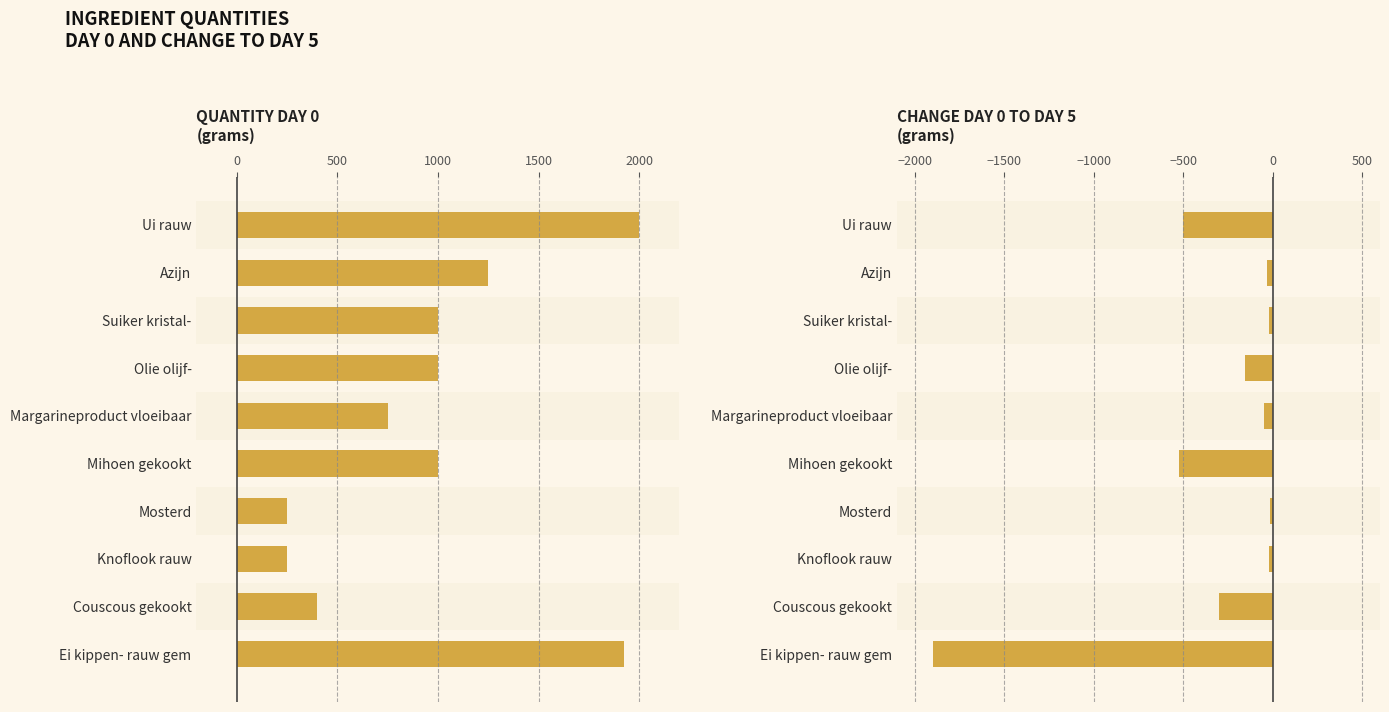

Which series has the largest range (max minus min)?

Change Day0→Day5